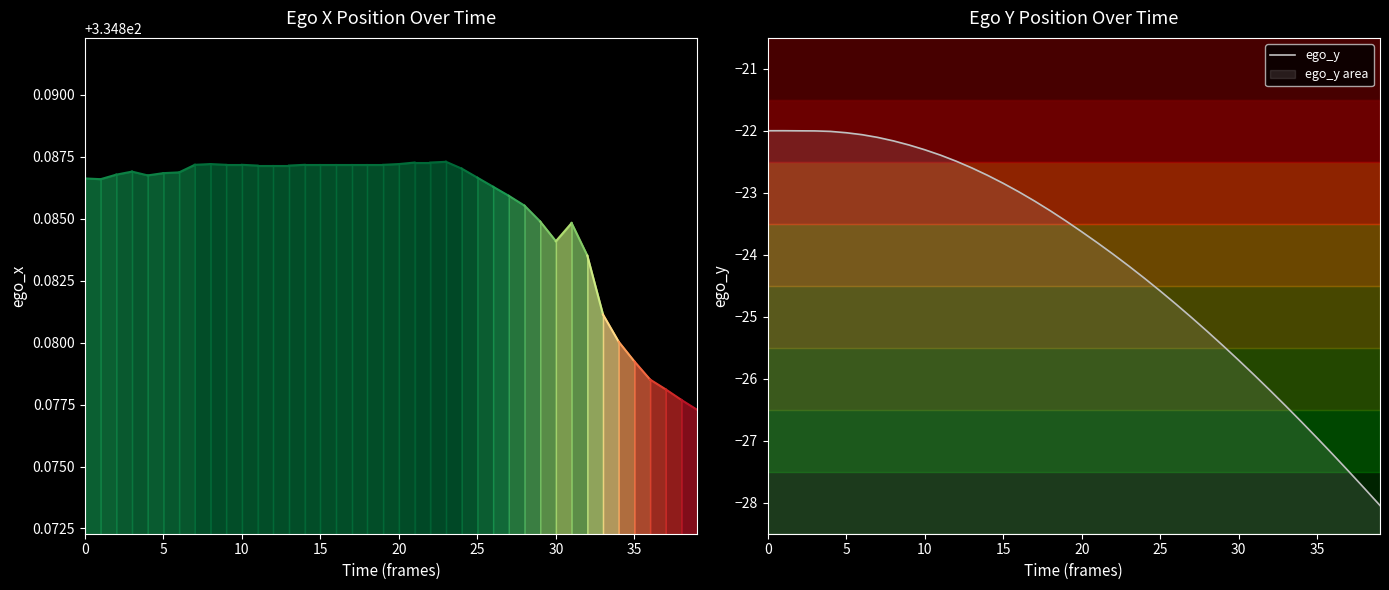

What is the value of the 34th point from the left?

-26.4